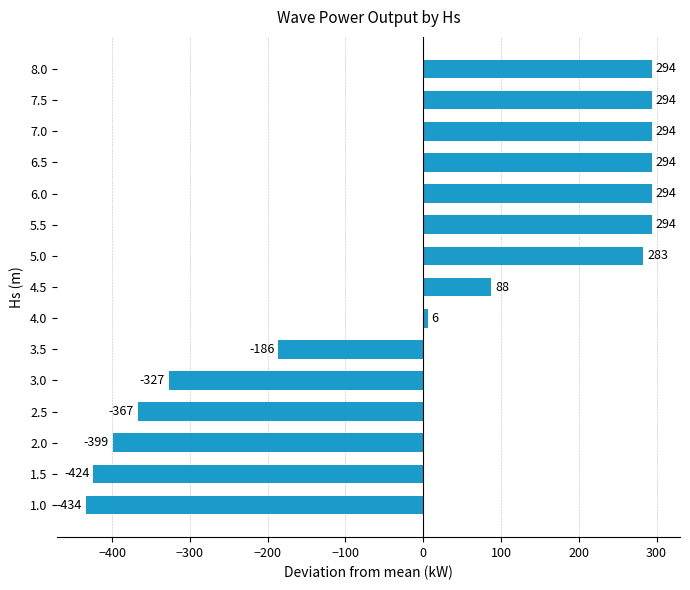

Read the value at 6.0.

293.7